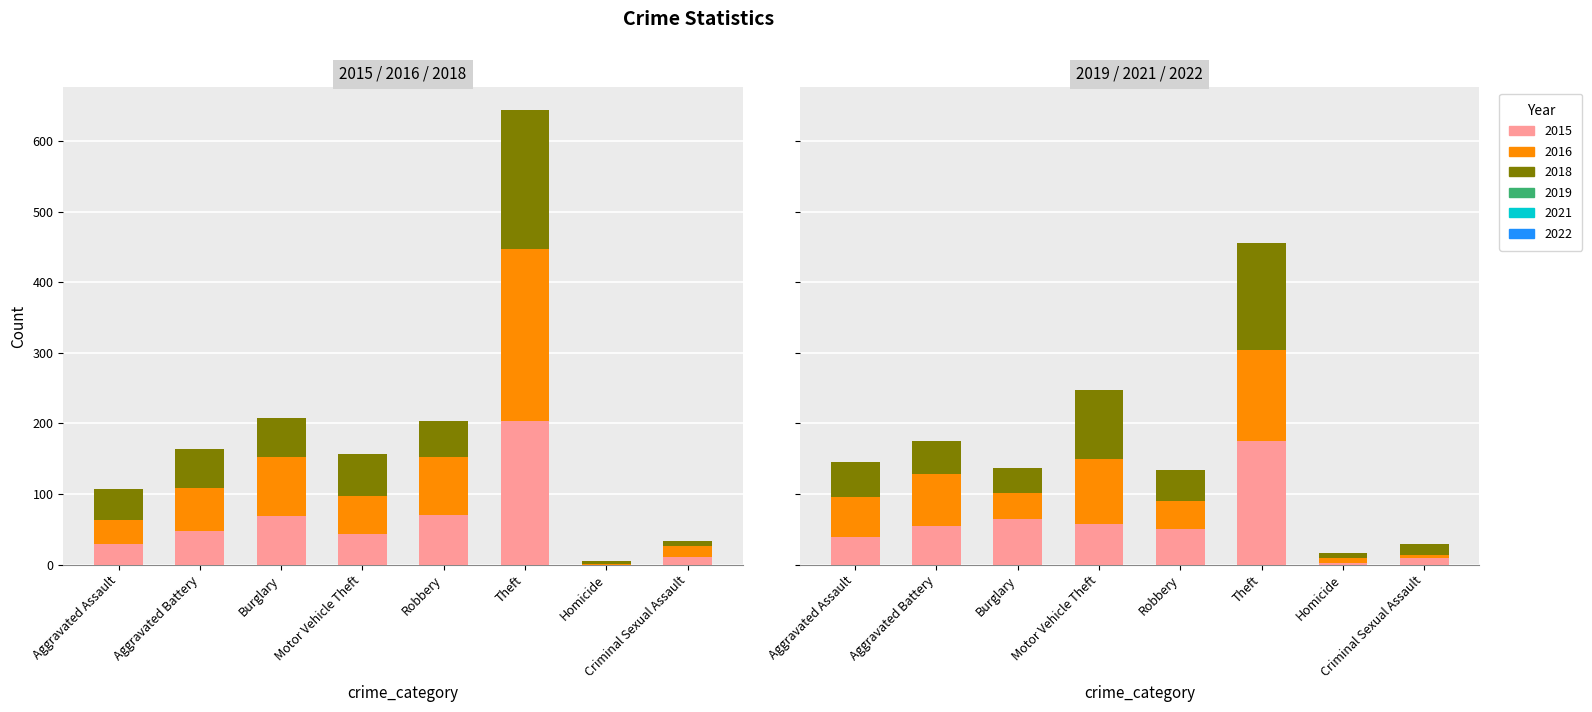

Reading right to left, extract all data points from this chart.

2015: Criminal Sexual Assault=11	Homicide=0	Theft=203	Robbery=70	Motor Vehicle Theft=43	Burglary=69	Aggravated Battery=47	Aggravated Assault=29
2016: Criminal Sexual Assault=15	Homicide=1	Theft=244	Robbery=82	Motor Vehicle Theft=54	Burglary=84	Aggravated Battery=62	Aggravated Assault=34
2018: Criminal Sexual Assault=8	Homicide=4	Theft=197	Robbery=52	Motor Vehicle Theft=60	Burglary=55	Aggravated Battery=55	Aggravated Assault=44
2019: Criminal Sexual Assault=10	Homicide=3	Theft=175	Robbery=50	Motor Vehicle Theft=57	Burglary=64	Aggravated Battery=55	Aggravated Assault=39
2021: Criminal Sexual Assault=4	Homicide=6	Theft=129	Robbery=40	Motor Vehicle Theft=93	Burglary=38	Aggravated Battery=74	Aggravated Assault=57
2022: Criminal Sexual Assault=15	Homicide=8	Theft=152	Robbery=44	Motor Vehicle Theft=98	Burglary=35	Aggravated Battery=46	Aggravated Assault=50